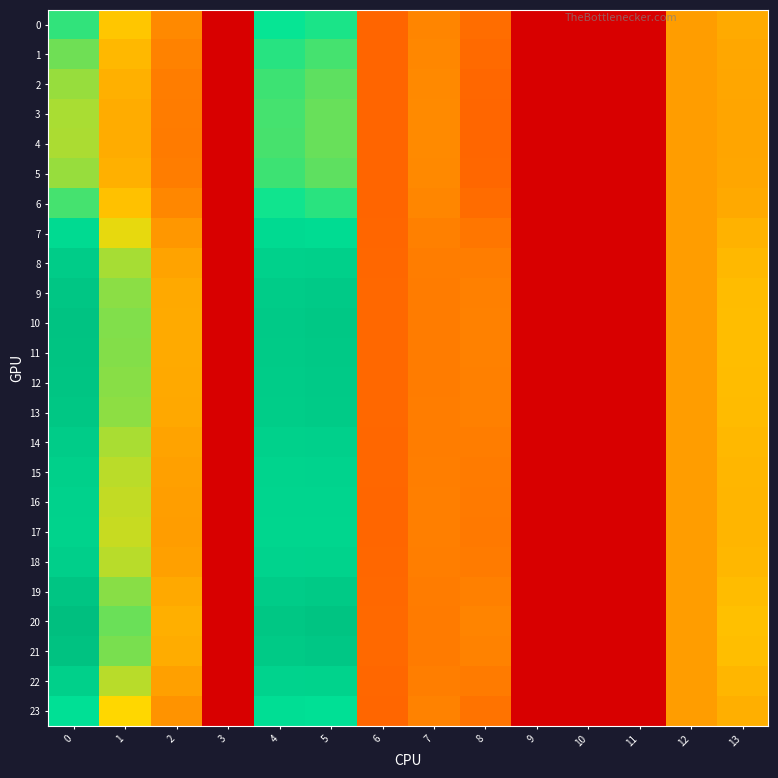

At how many categories does at least one series exceed 15?

4